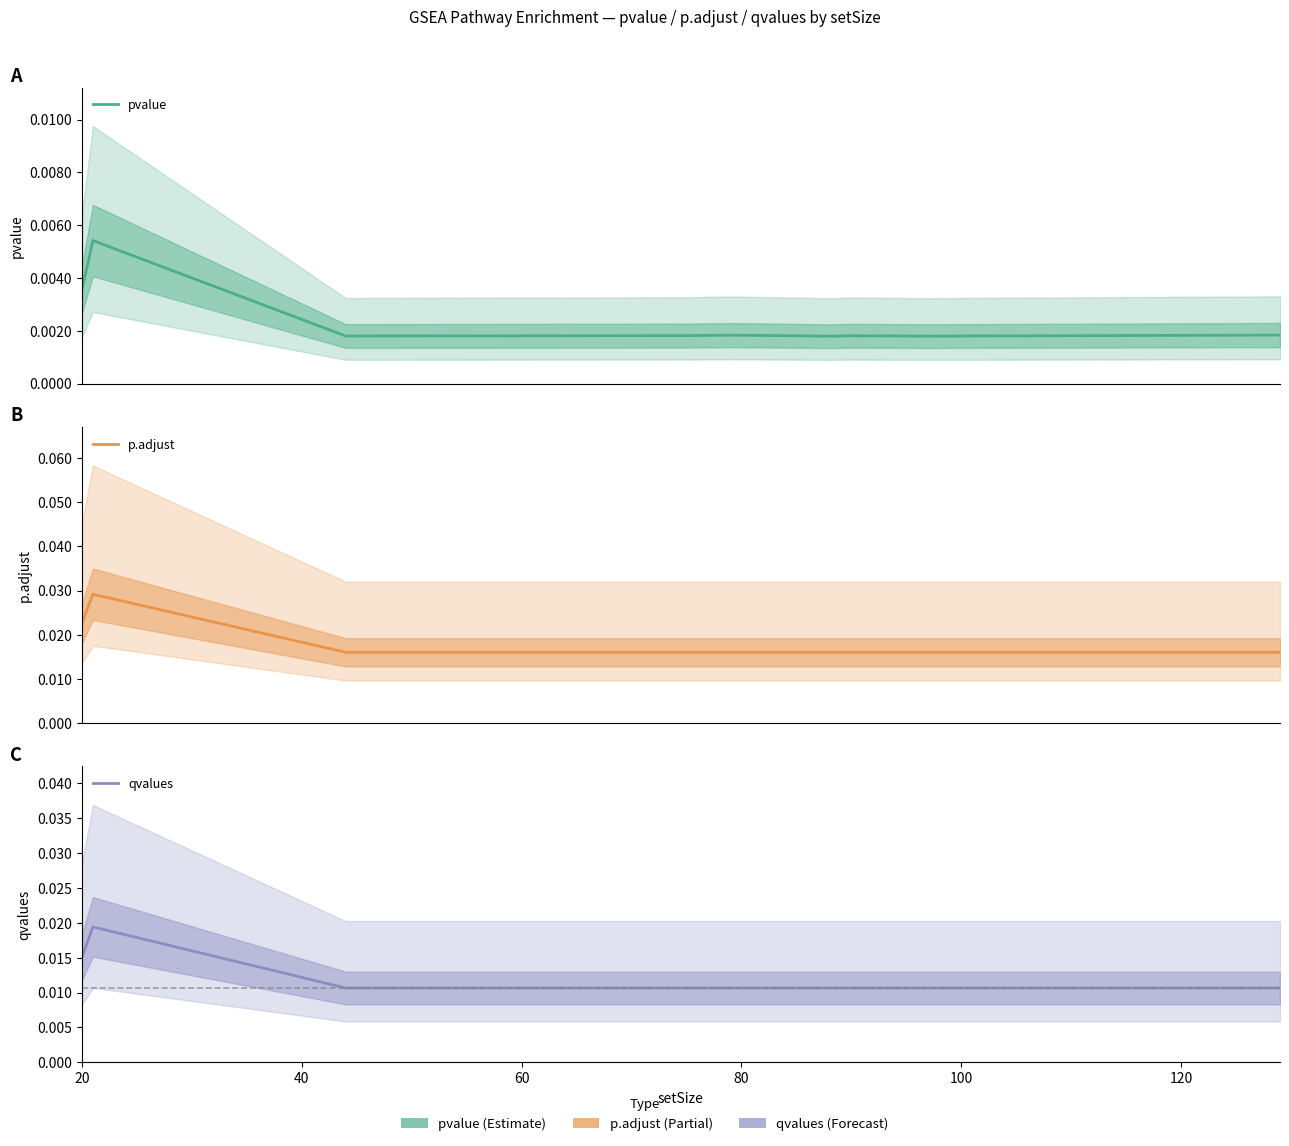

True or false: p.adjust and pvalue intersect in this chart.

False